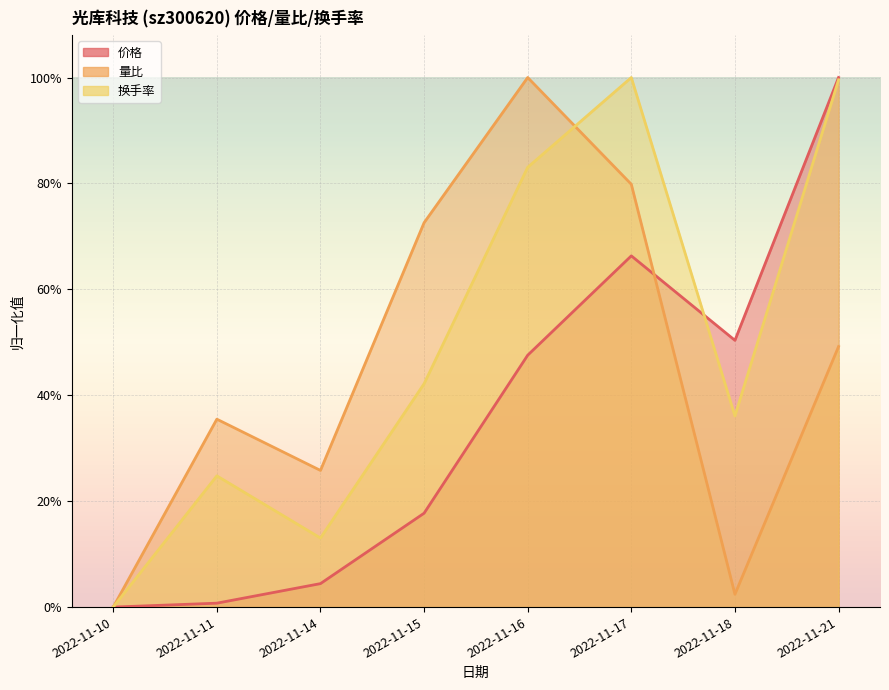

How many series are shown in this chart?

3